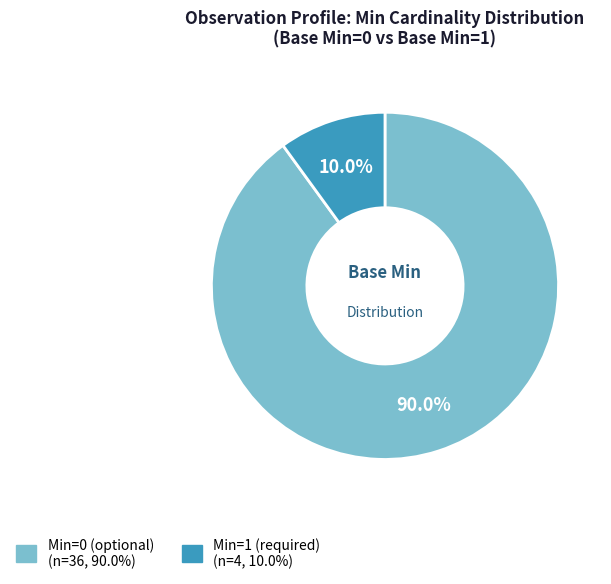

Is there any slice that represents more than half of the pie?

Yes